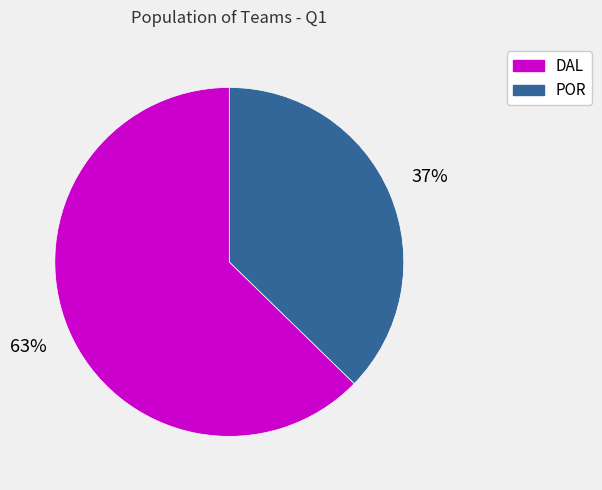

Which has a higher value, POR or DAL?

DAL